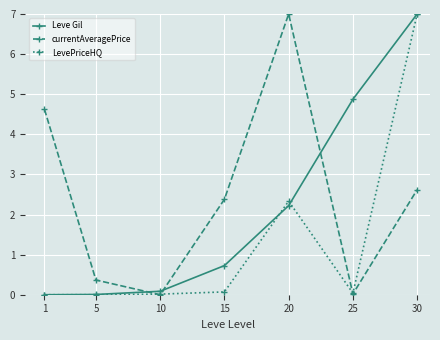

The value of Leve Gil at 1 is 0.0. True or false?

True